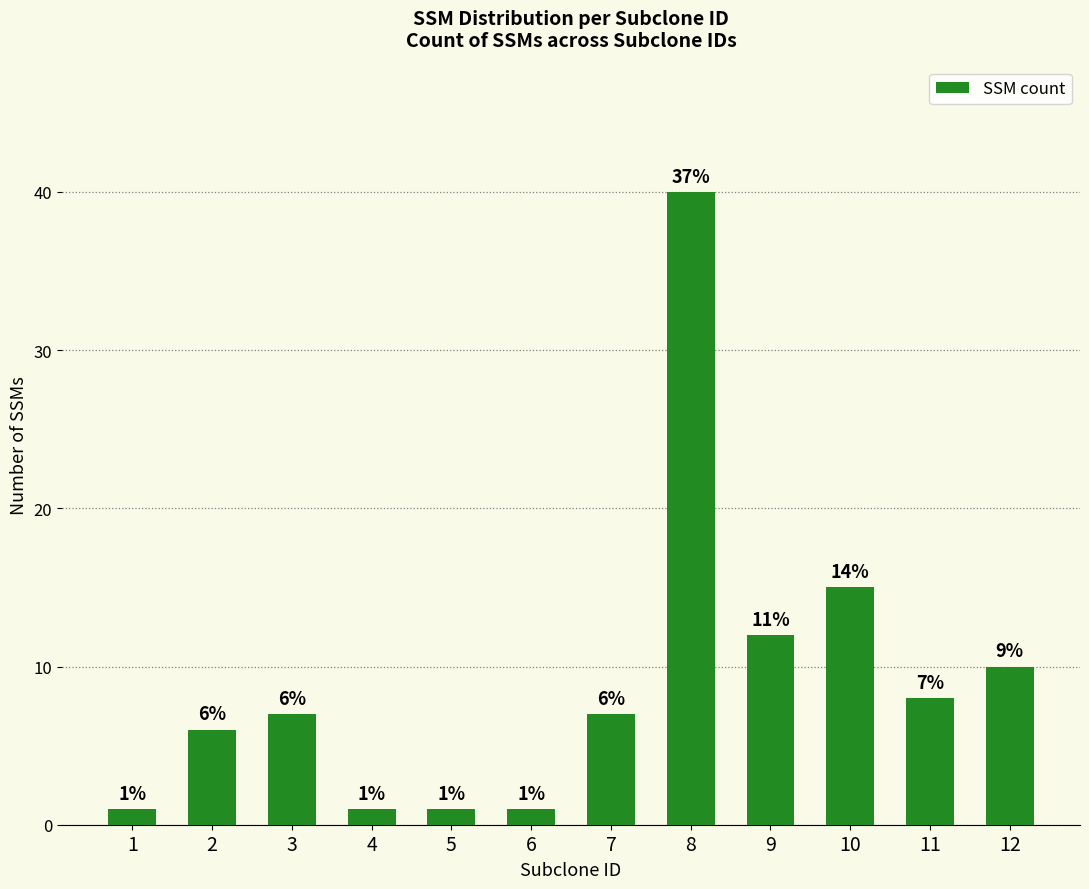

What is the value of the 9th bar from the left?

12